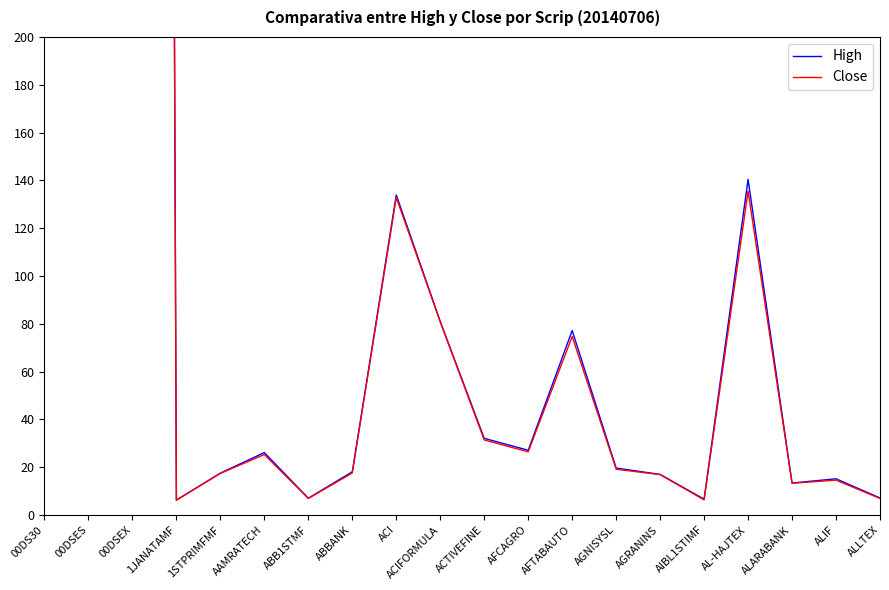

Does the chart have visible grid lines?

No